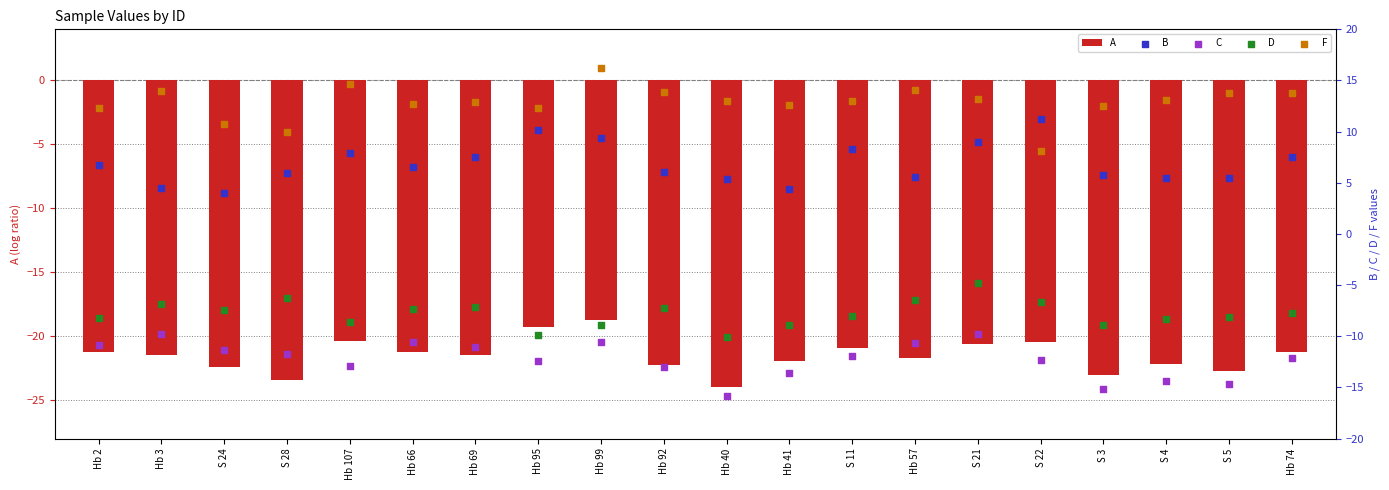

At how many categories does at least one series exceed -5?

20